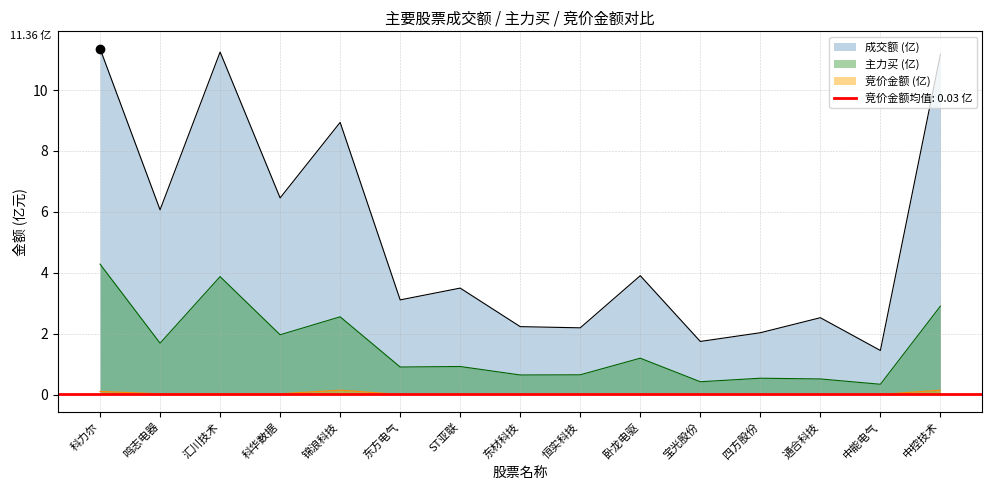

In 竞价金额, how many points are higher than both neighbors (excluding endpoints)?

3